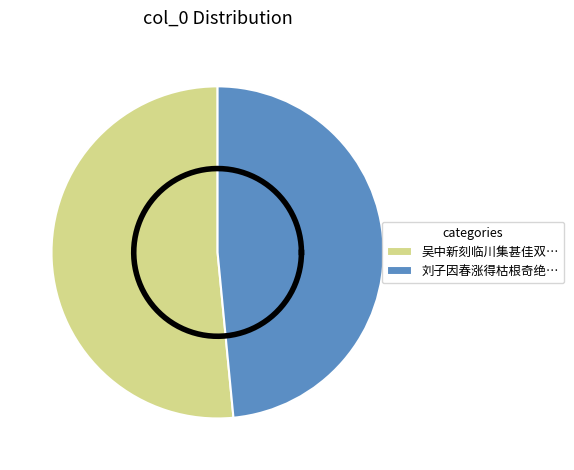

To the nearest percent, what portion does 刘子因春涨得枯根奇绝若赤虬然持以见赠谢答十二韵 represent?

48%